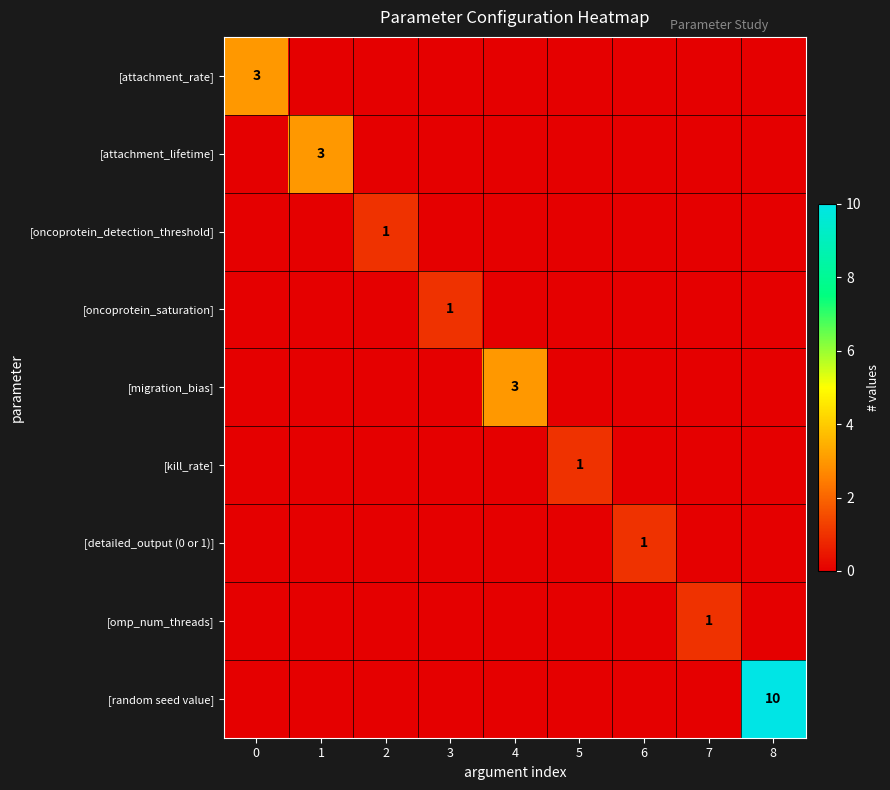

What is the maximum value shown in the chart?

10